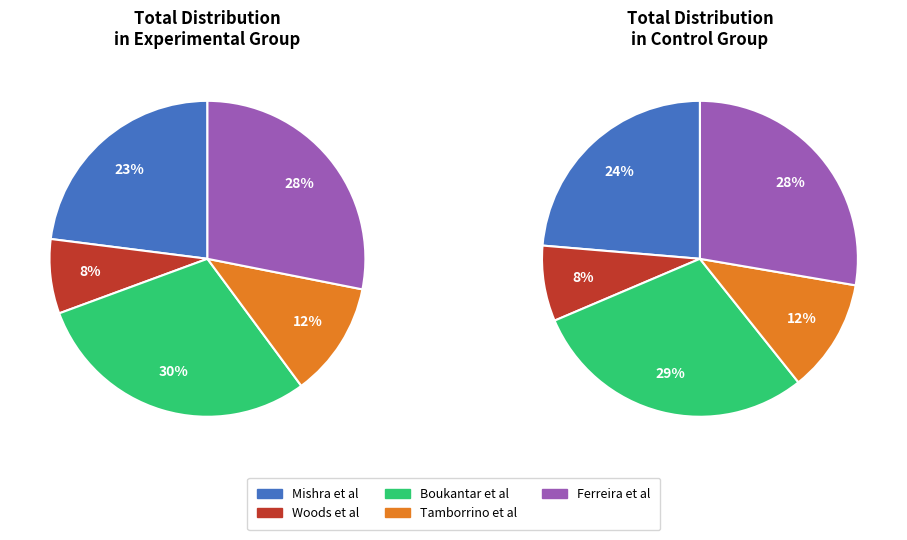

Does Woods et al account for over 50% of the chart?

No